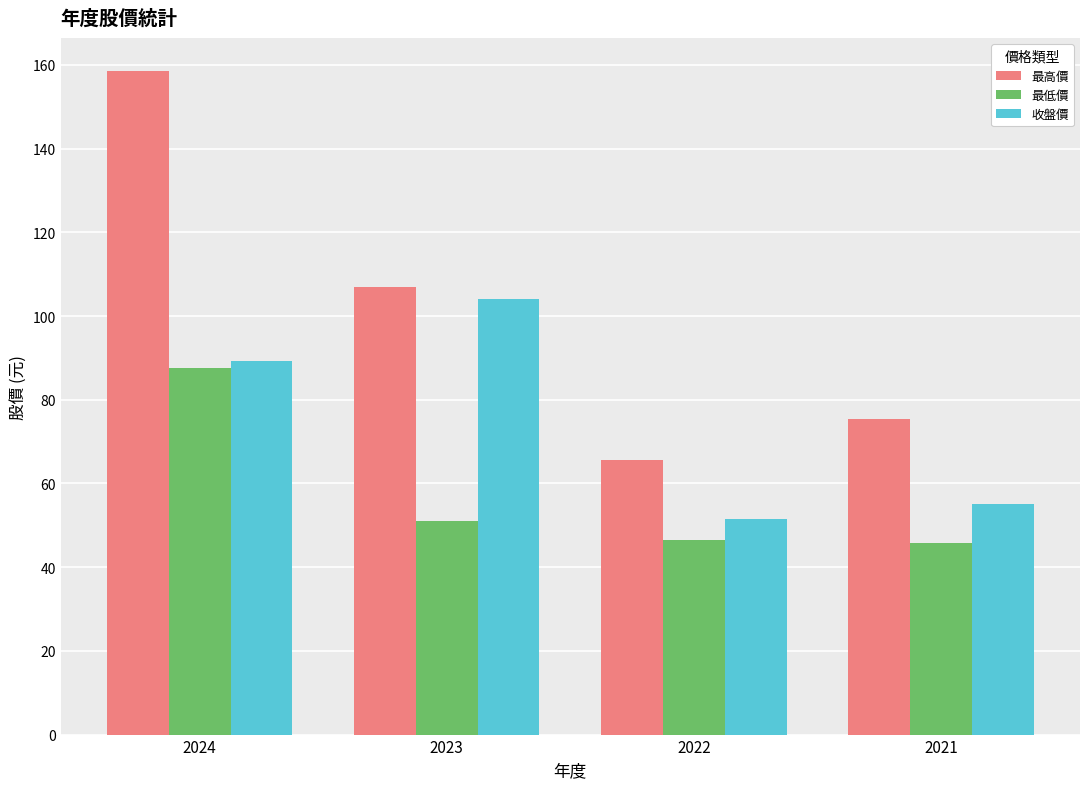

Are the bars horizontal?

No